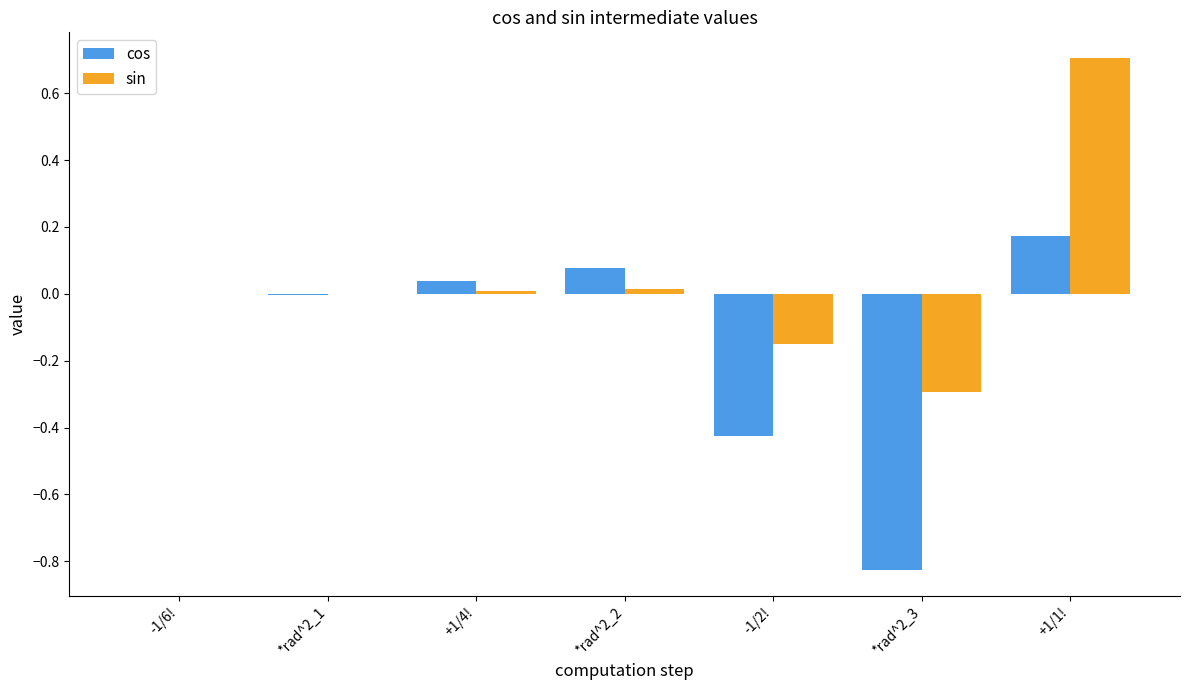

What is the sum of all cos values?

-1.0